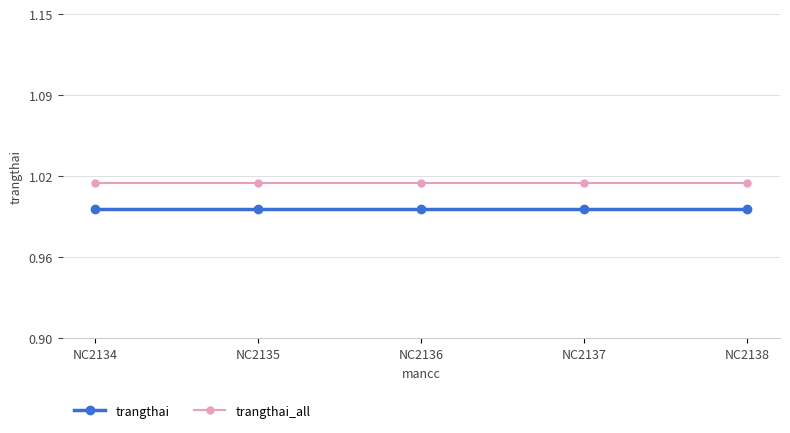

What are all the series names shown in the legend?

trangthai, trangthai_all